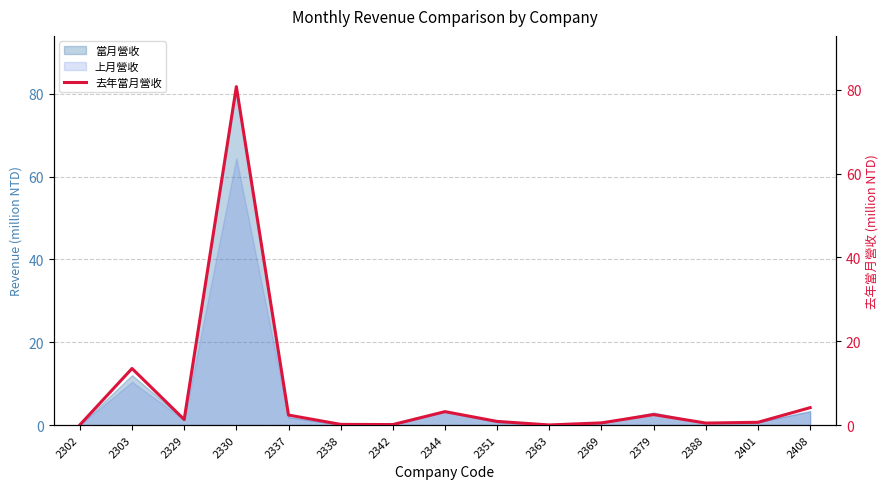

Between 2408 and 2342, which is larger?

2408